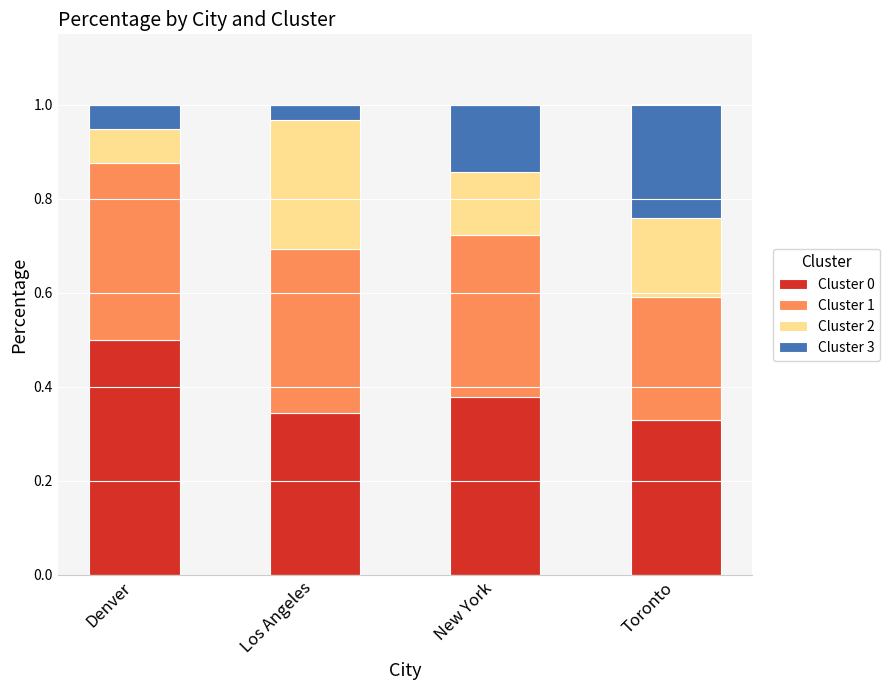

Which category has the highest value in the Cluster 0 series?

Denver